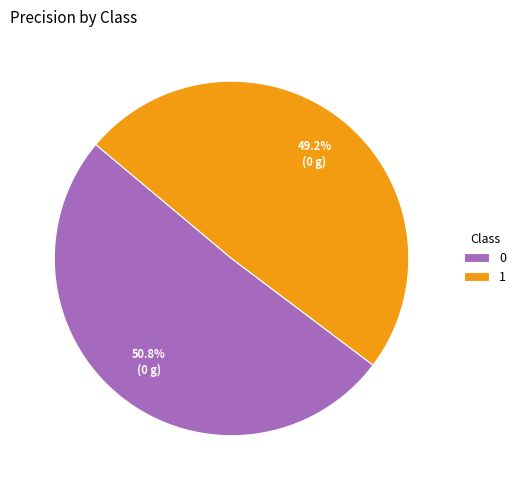

To the nearest percent, what is the difference between the largest and smallest slice percentages?

2%